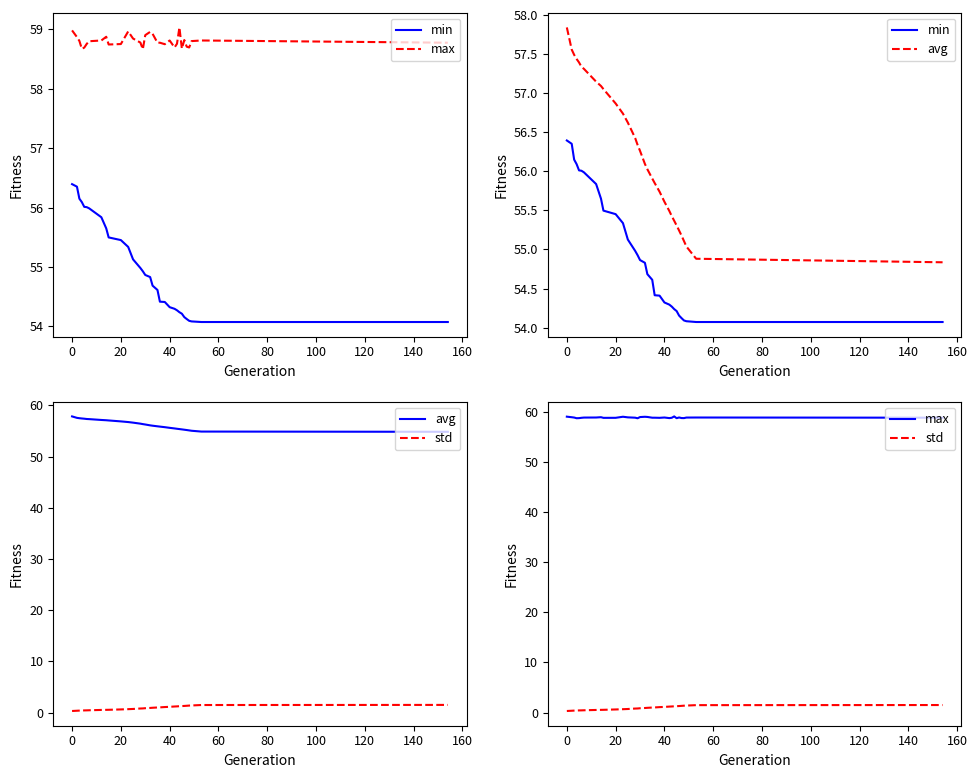

True or false: avg has more than 0 interior local peaks.

False